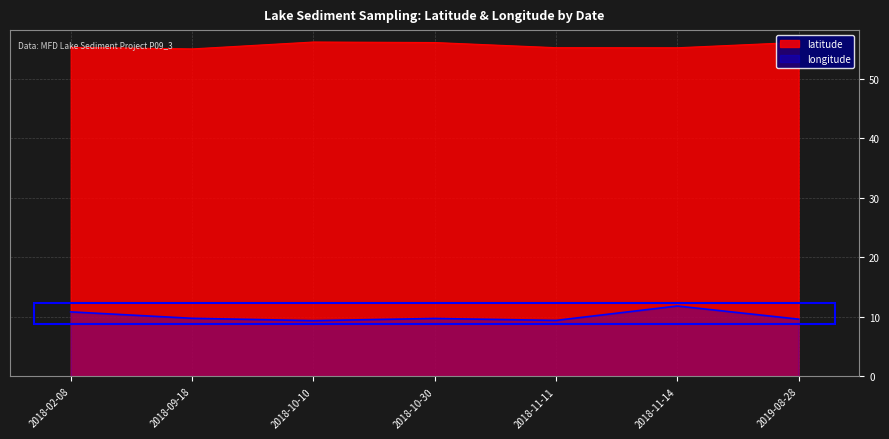

Which label corresponds to the largest value in the chart?

2018-10-10